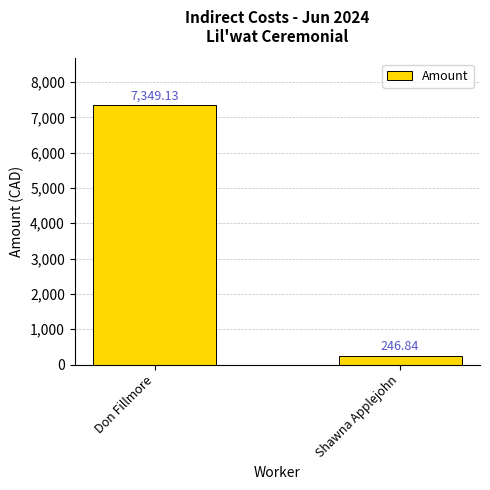

Reading right to left, extract all data points from this chart.

246.8	7349.1